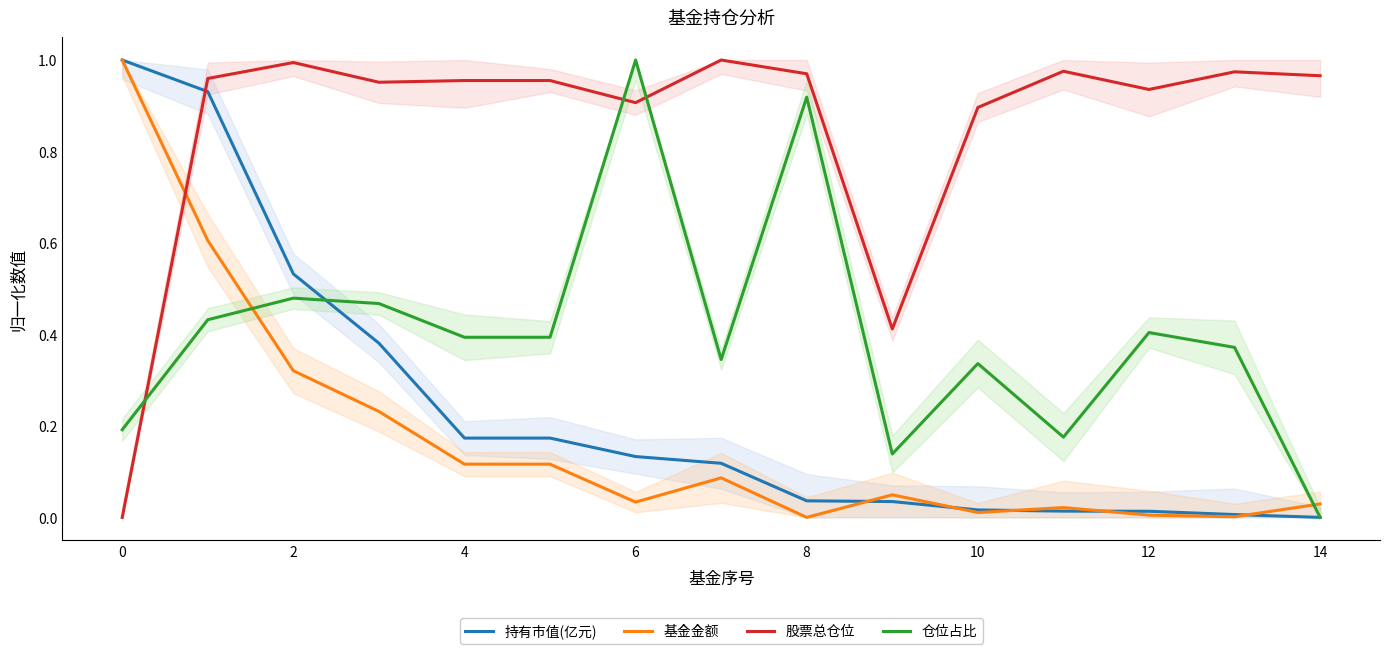

Which series ends up on top after the final intersection of 仓位占比 and 股票总仓位?

股票总仓位